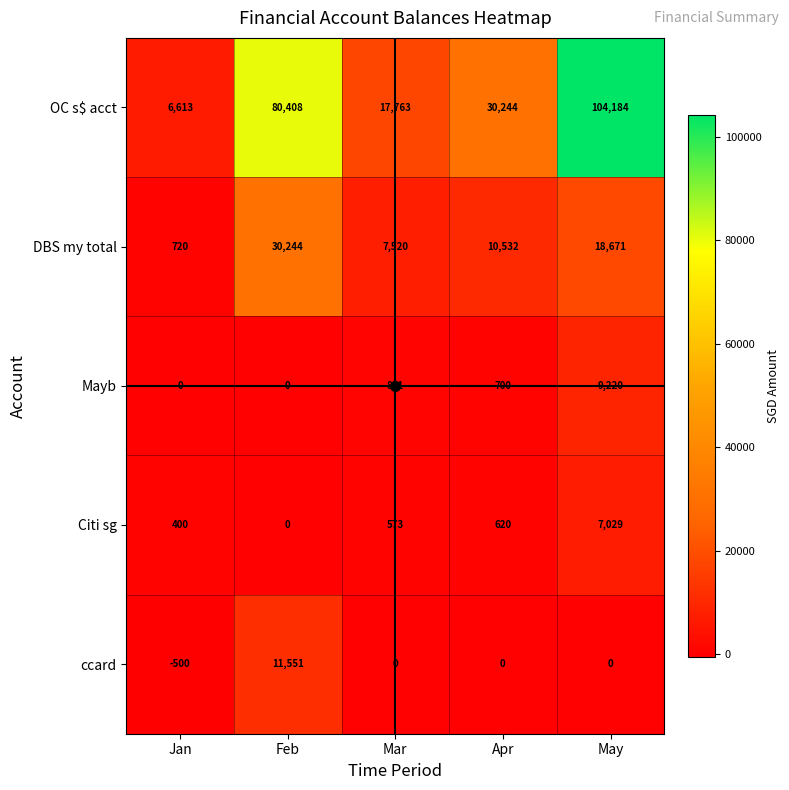

What is the spread (max minus min) of values at May?

104184